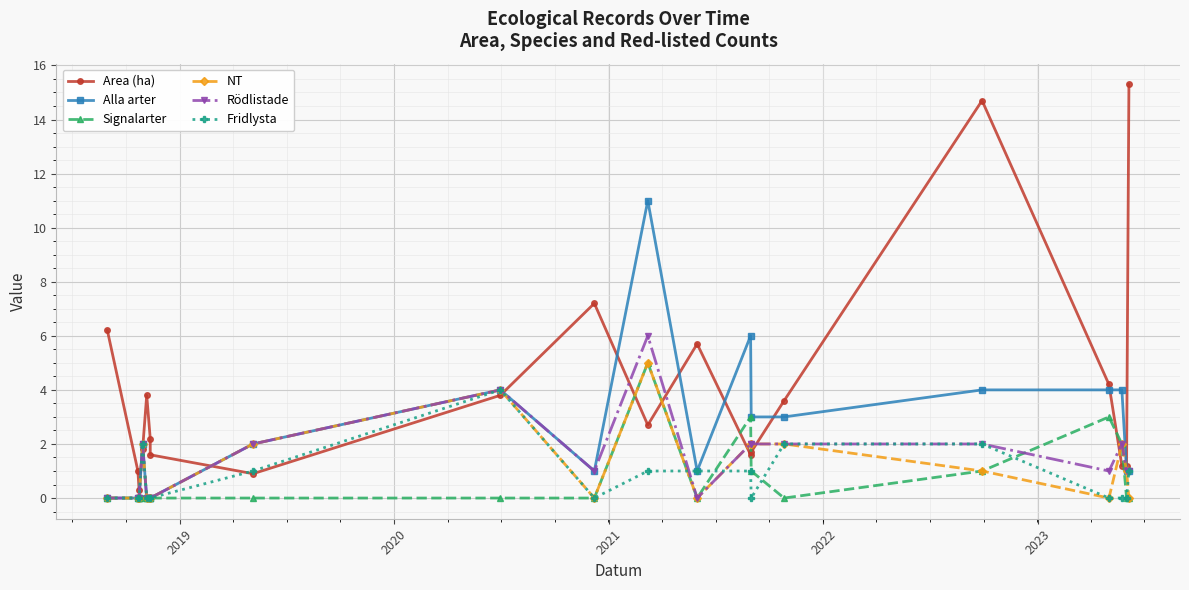

How many lines are shown in the chart?

6